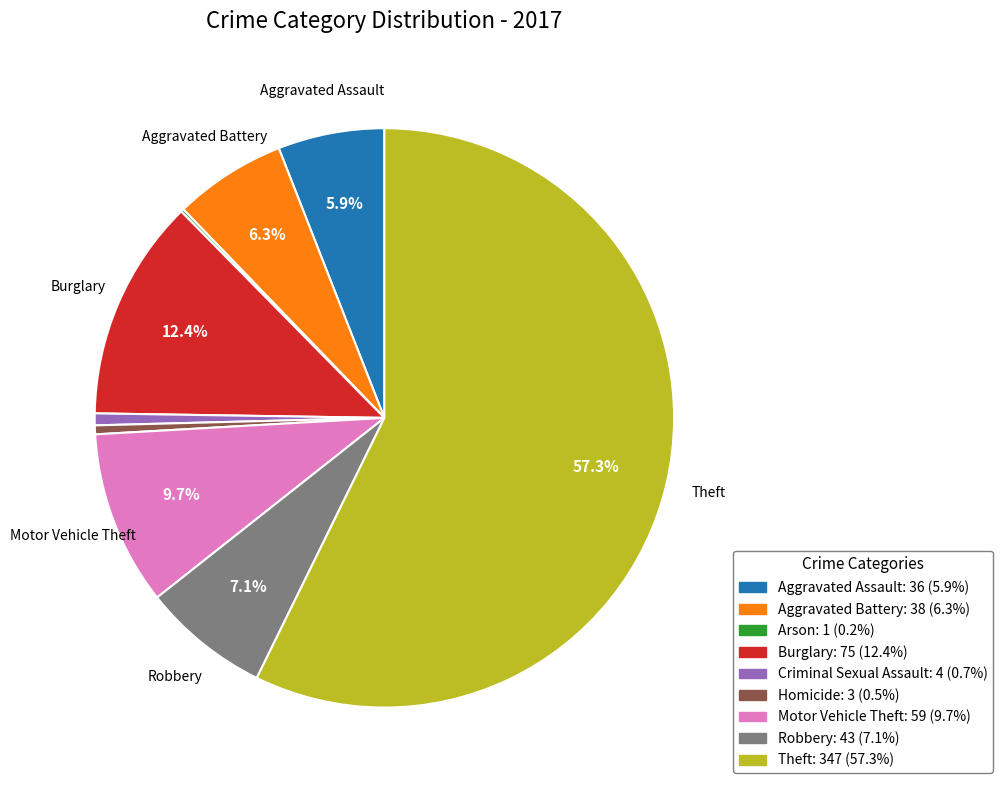

Which category has the biggest portion of the pie?

Theft